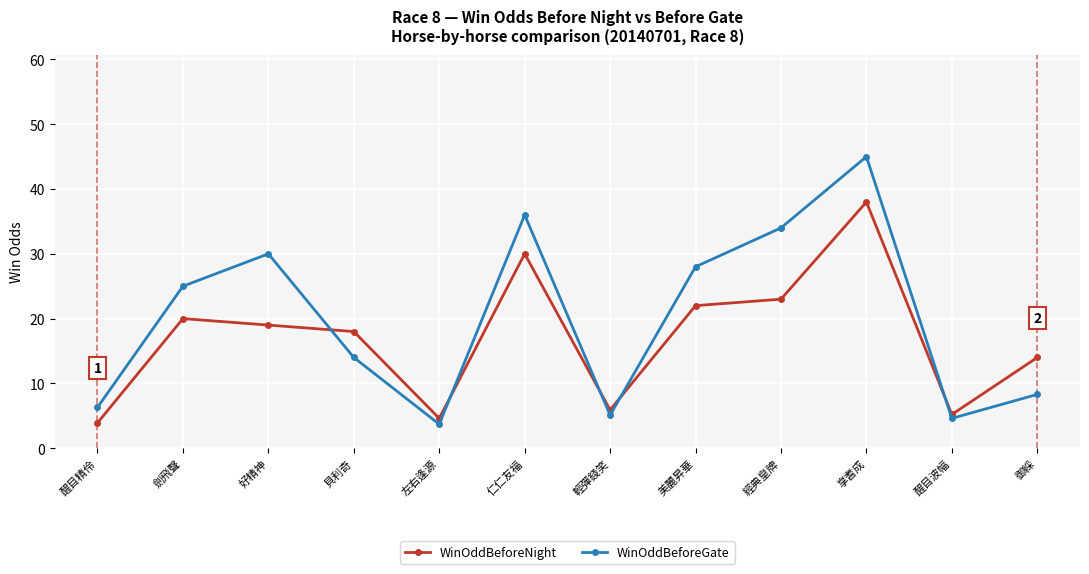

Which series has the largest range (max minus min)?

WinOddBeforeGate